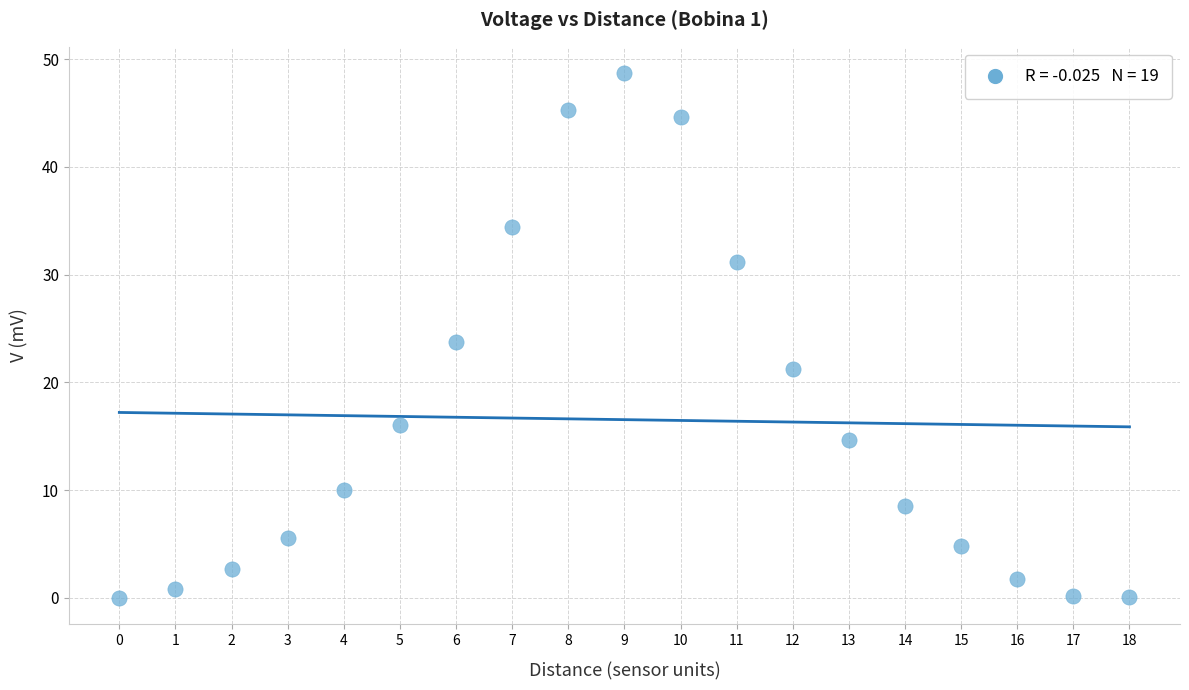

What is the range of Y values (max minus min)?

48.7